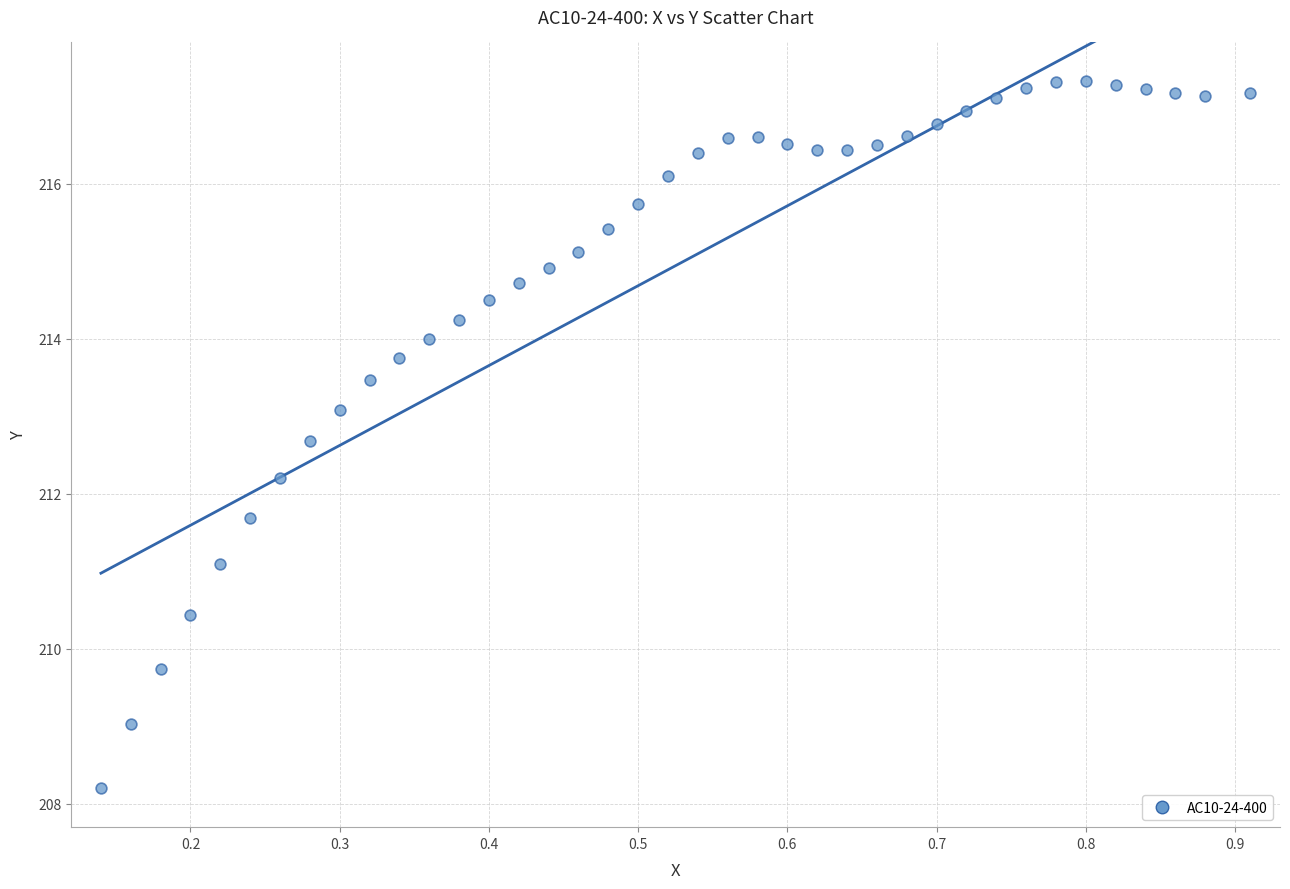

What is the range of Y values (max minus min)?

9.1